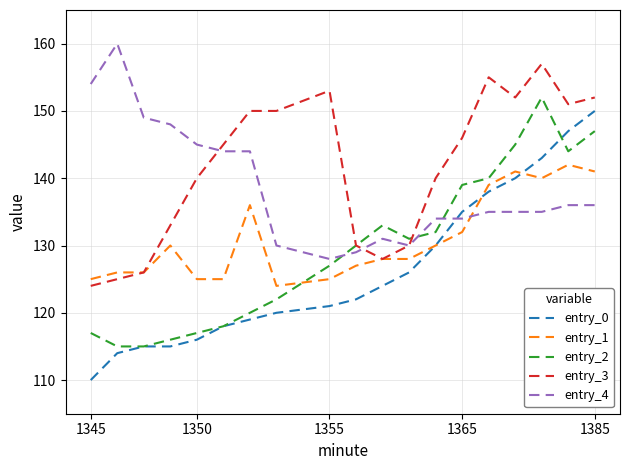

After their last crossing, which series has the higher values: entry_4 or entry_1?

entry_1